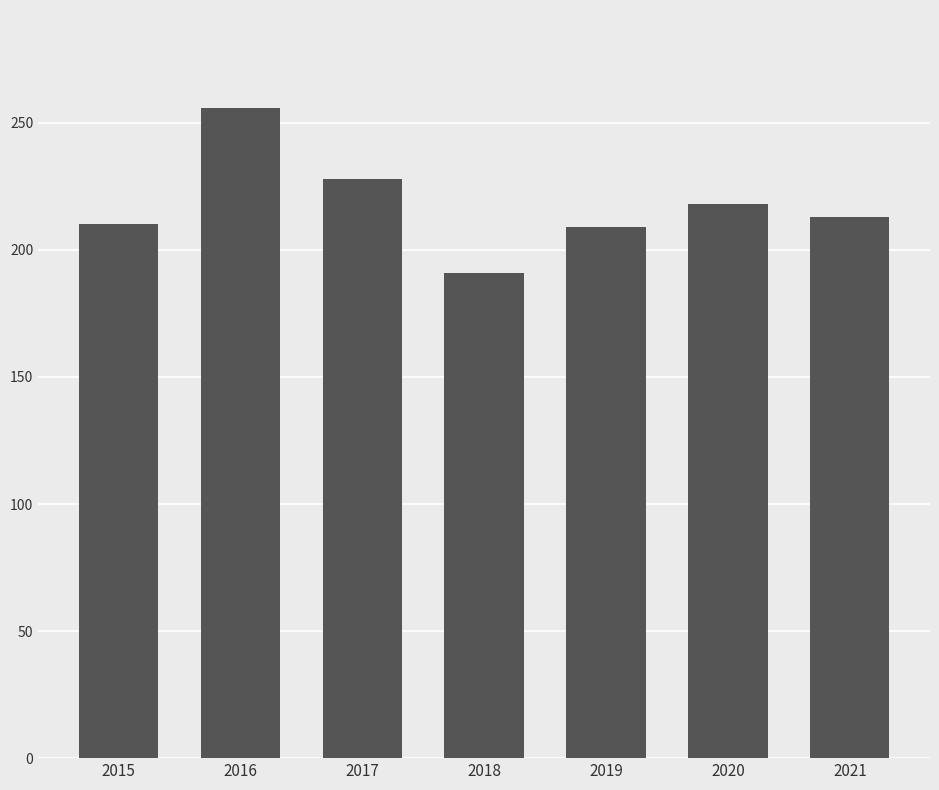

How many data points are less than 213?

3